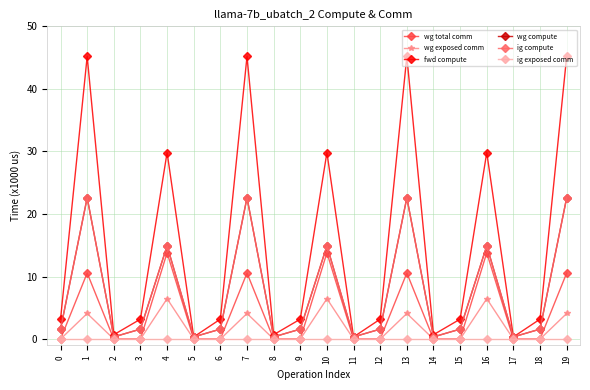

What is the difference between the highest and lowest values at 2?

0.7